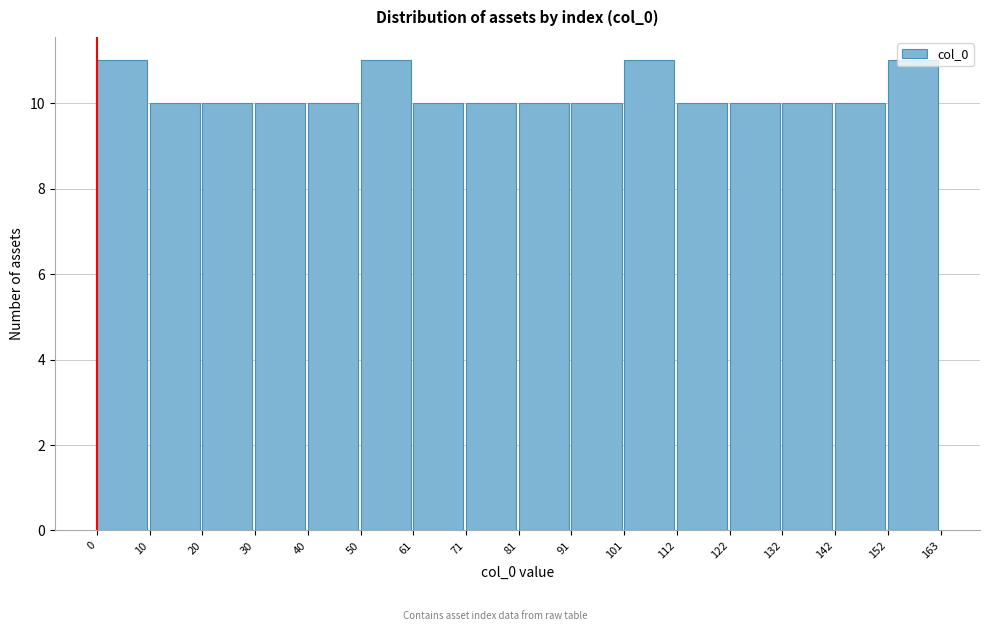

Reading left to right, transcribe this chart: for each bar, give the range it covers on the x-axis and its height. The values are not printed on the chart, so give them approximately, as read against the axis.

0 to 10: 11
10 to 20: 10
20 to 30: 10
30 to 40: 10
40 to 50: 10
50 to 61: 11
61 to 71: 10
71 to 81: 10
81 to 91: 10
91 to 101: 10
101 to 112: 11
112 to 122: 10
122 to 132: 10
132 to 142: 10
142 to 152: 10
152 to 163: 11